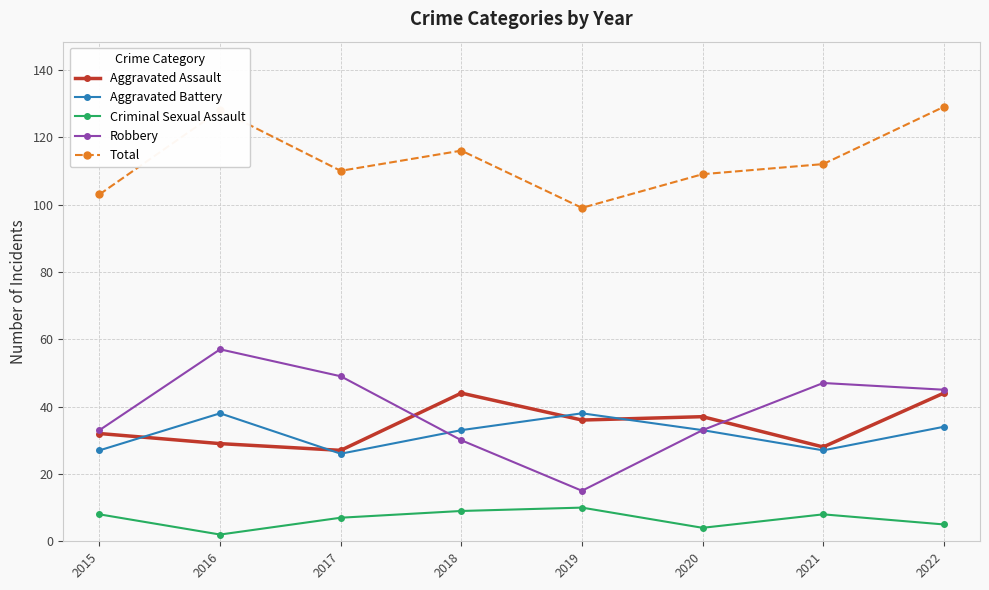

True or false: Aggravated Battery and Total cross at least once.

False